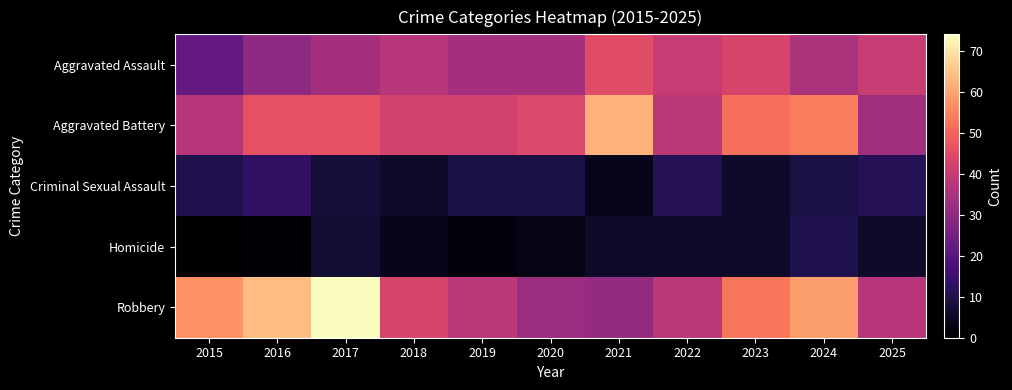

Which has a higher value, 2020 or 2015?

2020